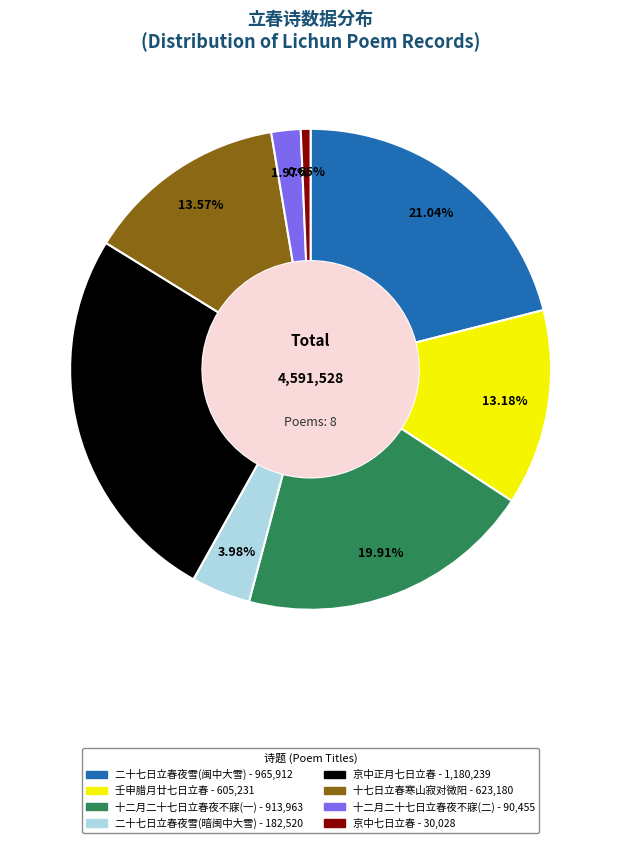

Is there a majority slice in this chart?

No